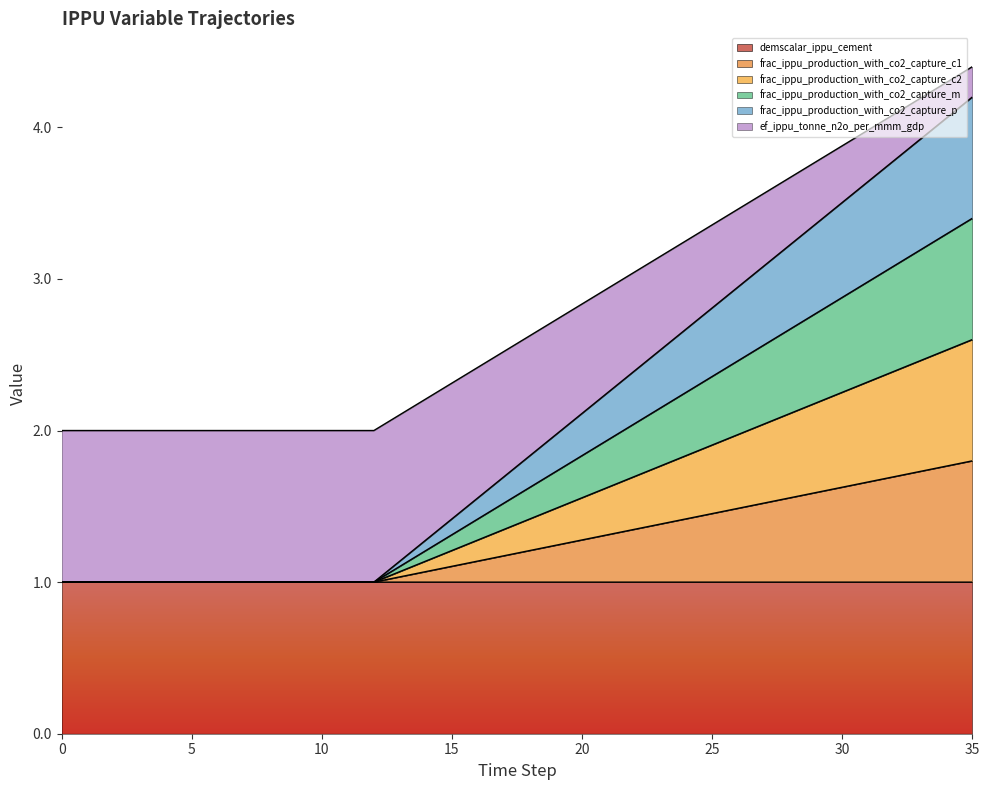

What is the approximate value of frac_ippu_production_with_co2_capture_c1 at 22?

1.3